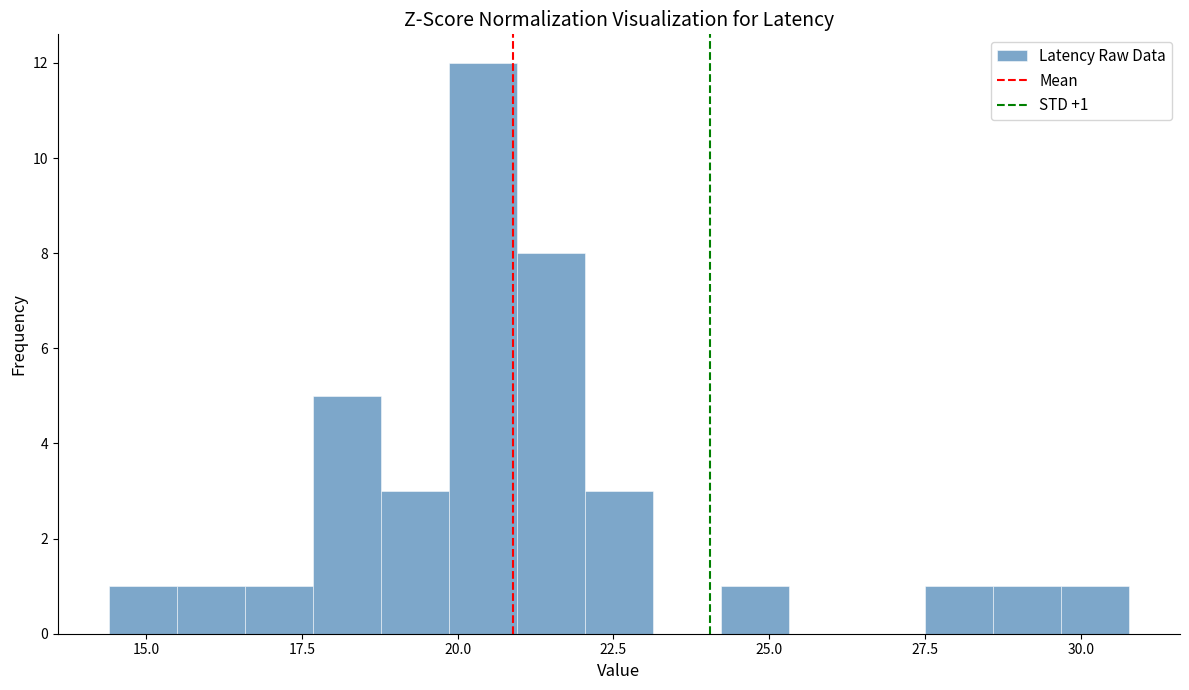

Read against the x-axis, roughly where is the centre of the tallest bar?

20.5